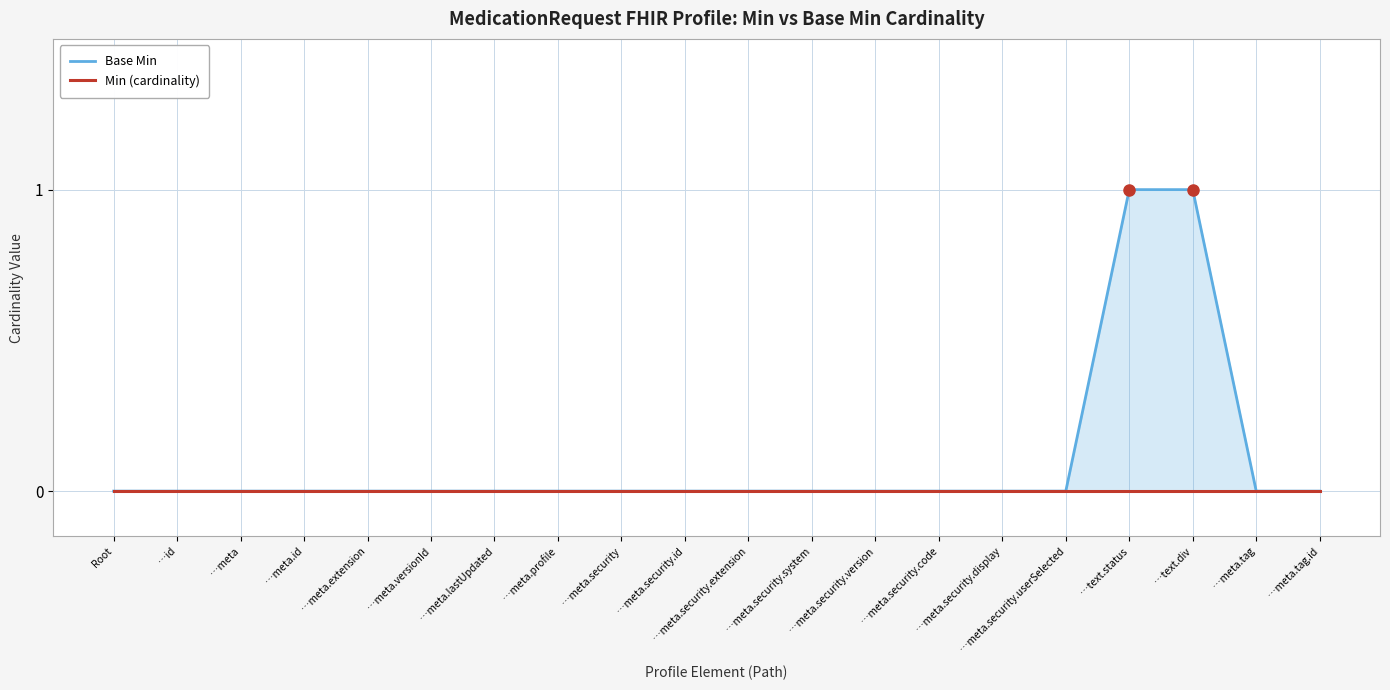

The value of Base Min at …meta.security.extension is -1. True or false?

False